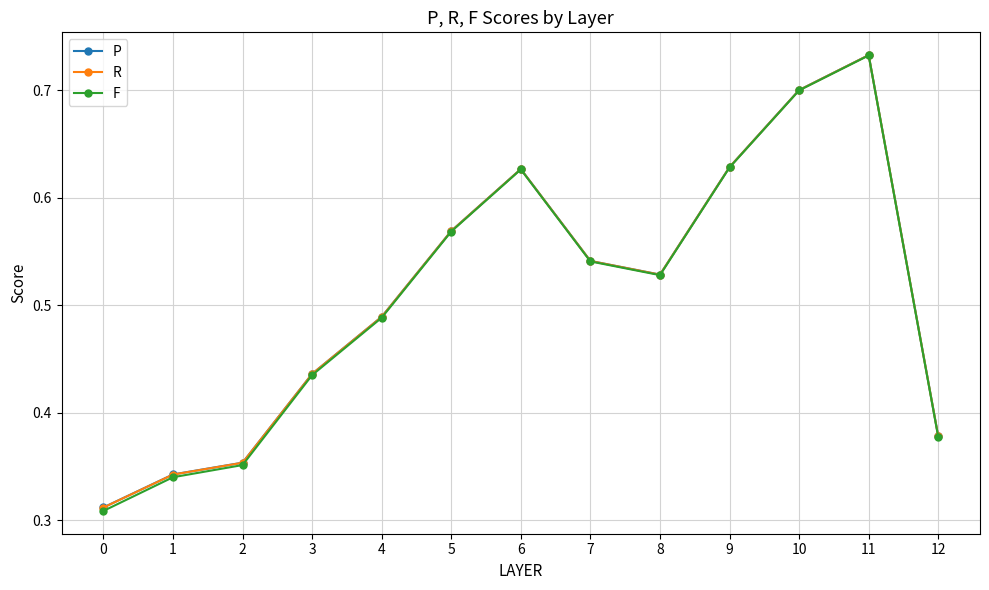

Is the value of P at 9 greater than the value of F at 2?

Yes